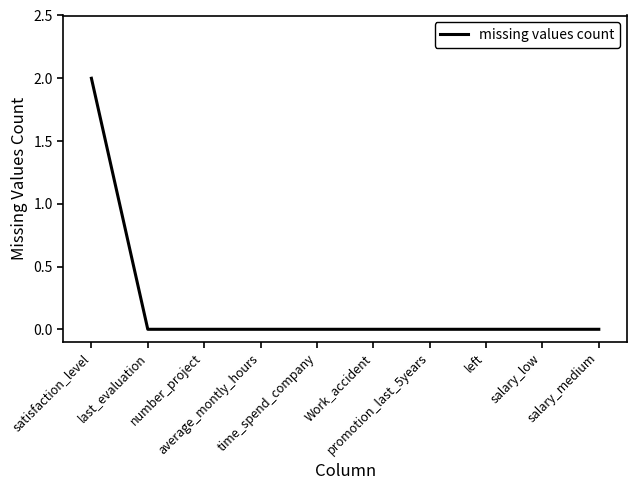

Is it true that the value at satisfaction_level is 2?

True